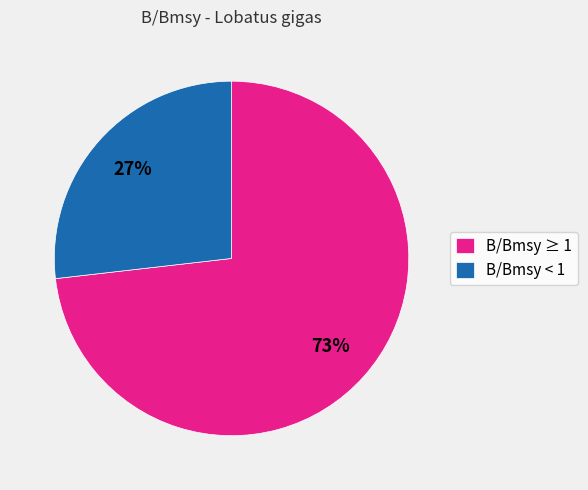

To the nearest percent, what percentage of the pie is B/Bmsy < 1?

27%